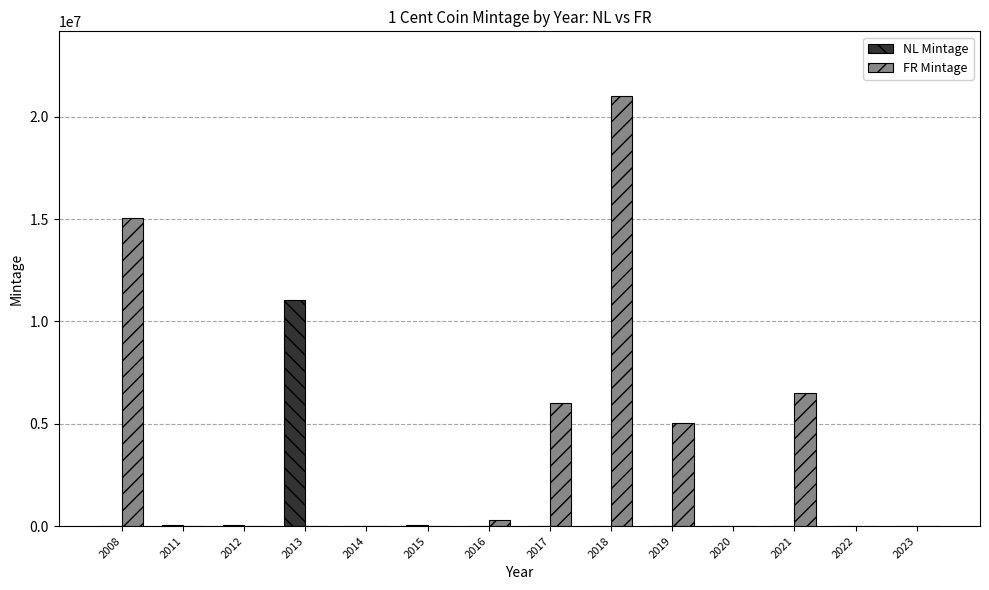

What is the total value across all series at 2015?

30000